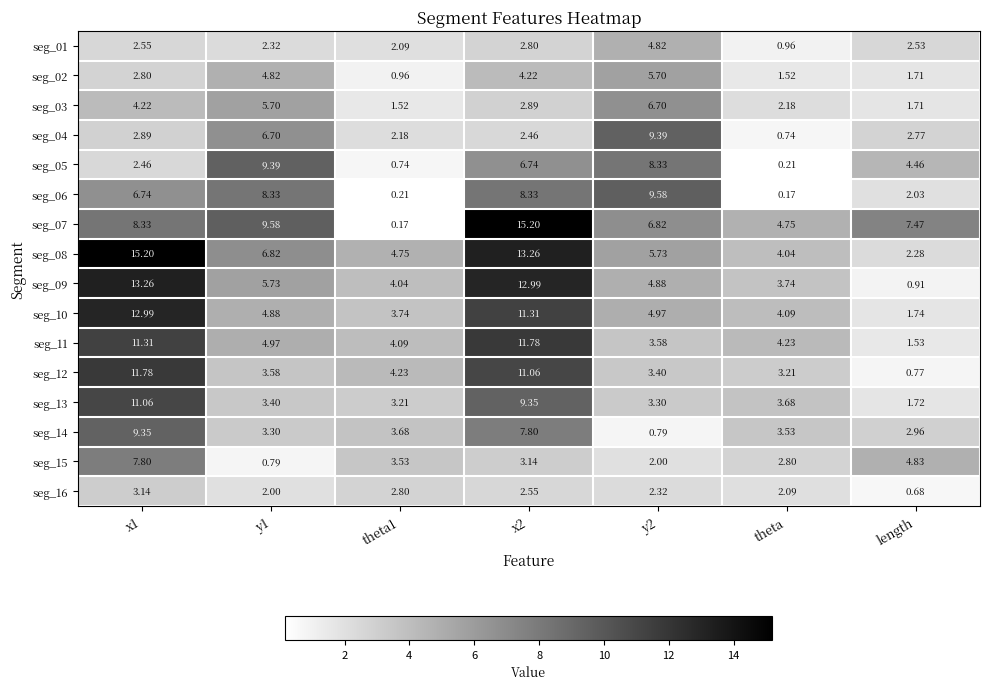

Is the value of seg_02 at length greater than the value of seg_15 at theta?

No